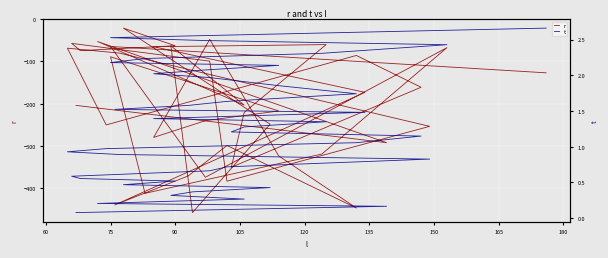

What is the minimum value for r?

-456.9